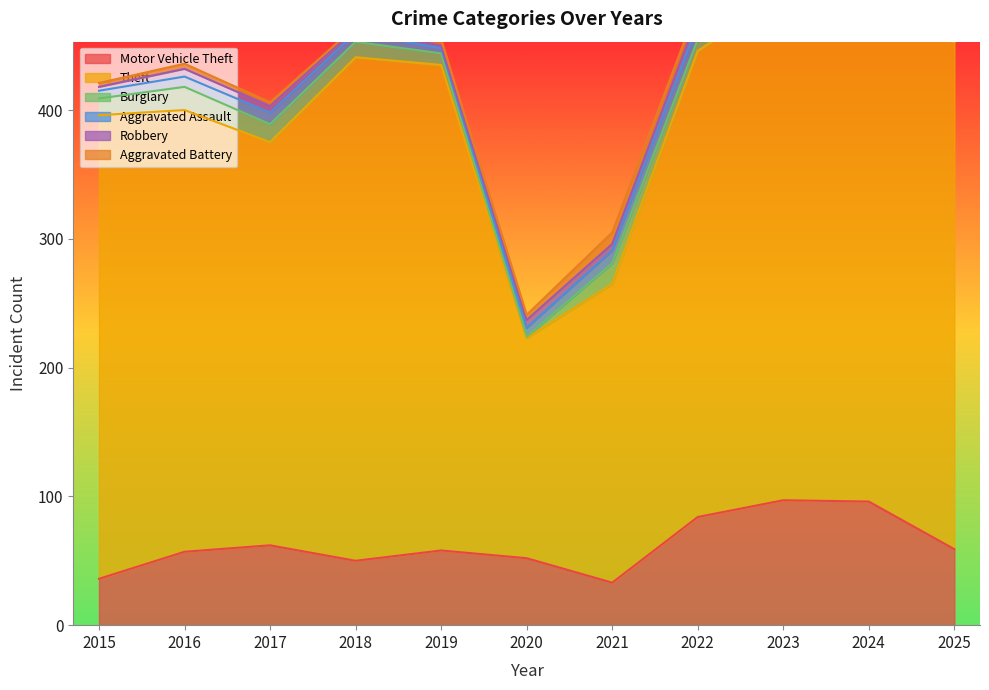

What are all the series names shown in the legend?

Motor Vehicle Theft, Theft, Burglary, Aggravated Assault, Robbery, Aggravated Battery